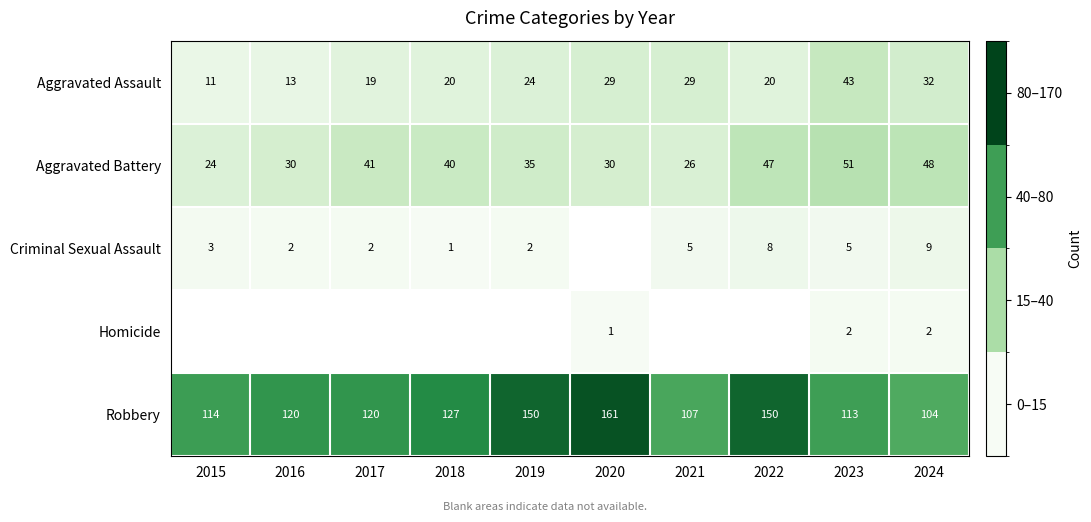

Which has a higher value, 2020 or 2022?

2020